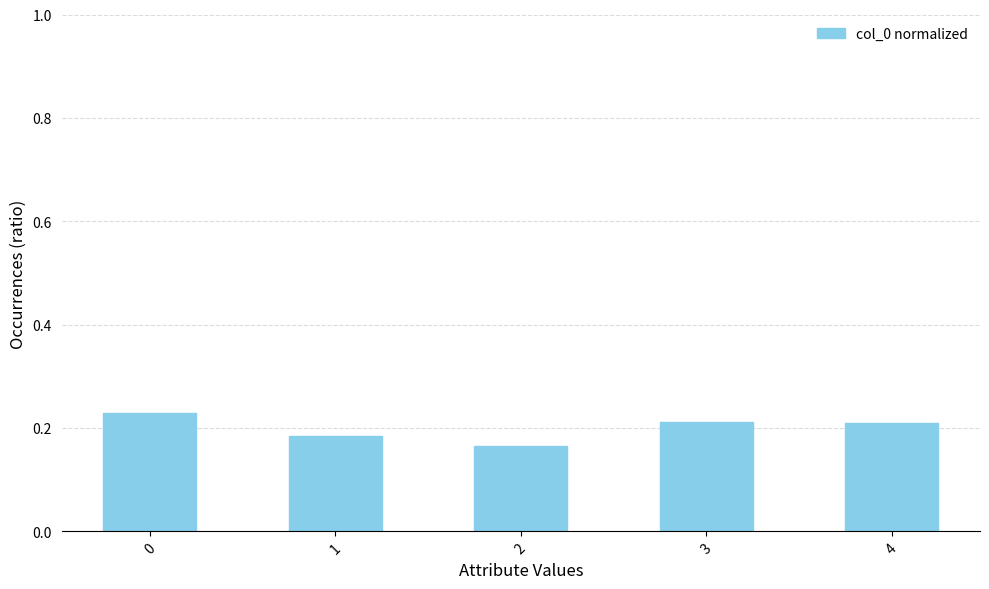

Count the values in the range 0 to 1.

5